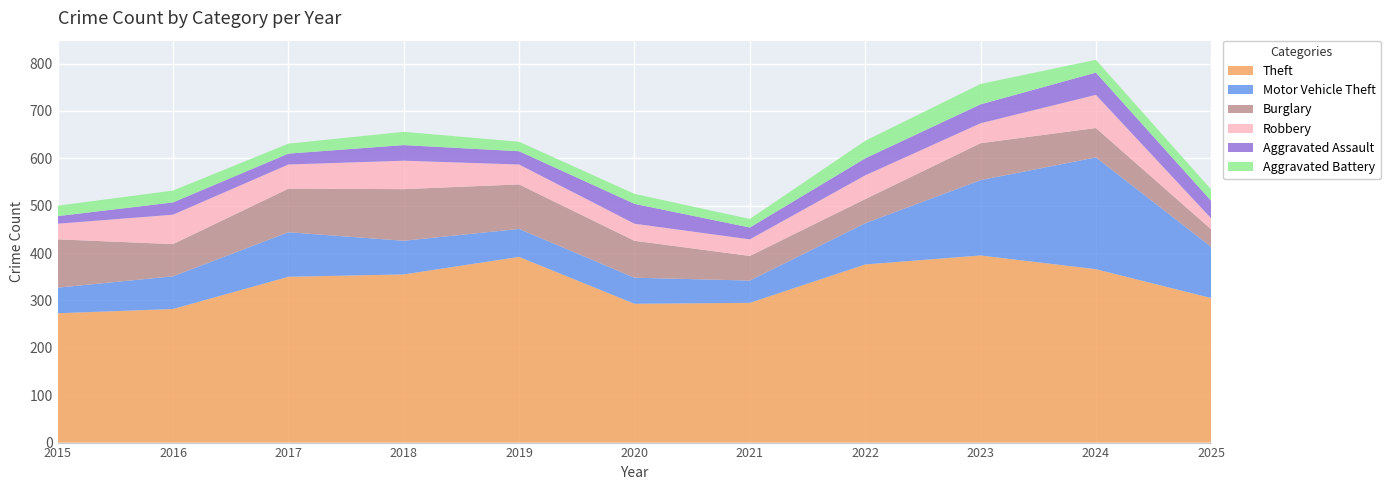

Reading left to right, transcribe all the data shown in this chart.

Theft: 273	282	350	355	392	293	295	376	395	366	305
Motor Vehicle Theft: 54	69	94	71	59	55	47	87	159	236	108
Burglary: 102	68	92	109	94	78	52	51	78	62	37
Robbery: 33	62	51	60	42	36	35	50	42	70	23
Aggravated Assault: 16	26	23	33	28	42	25	36	40	47	37
Aggravated Battery: 22	25	21	28	20	21	18	37	43	27	24